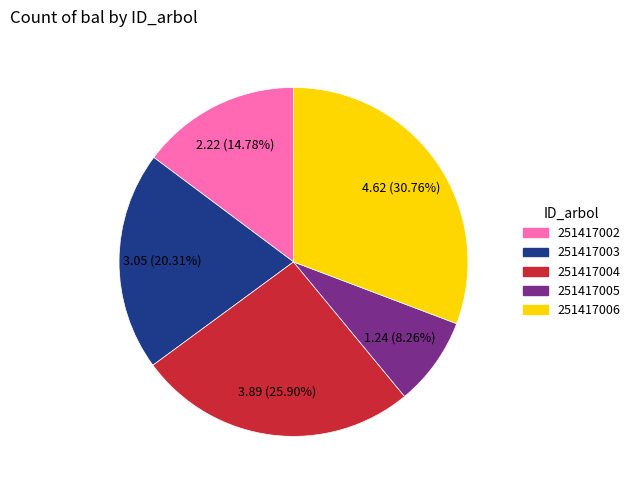

Is there a majority slice in this chart?

No